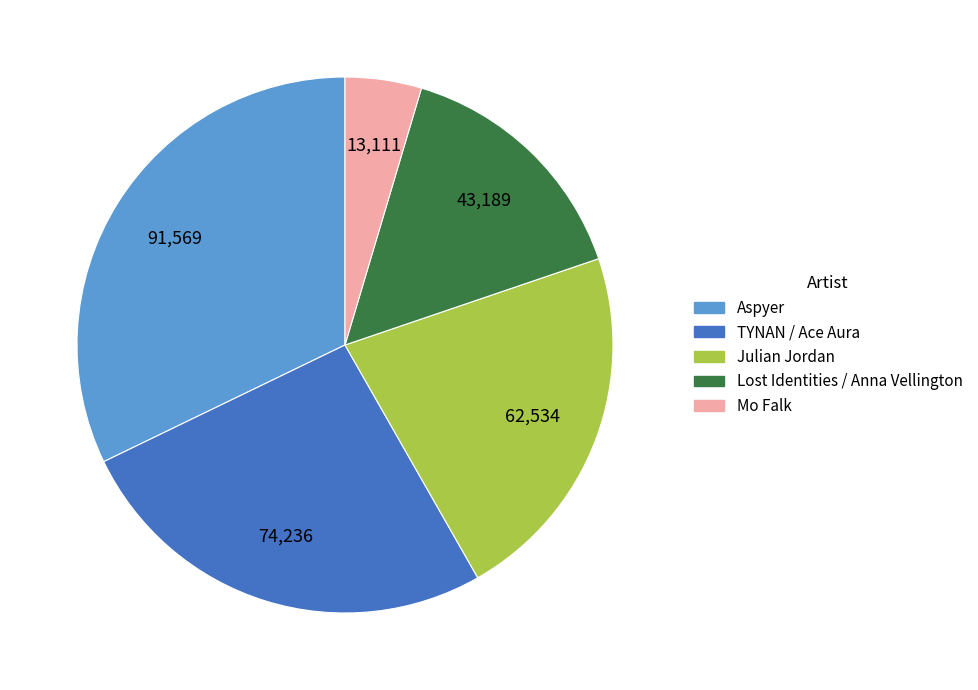

What is the smallest slice in the pie chart?

Mo Falk